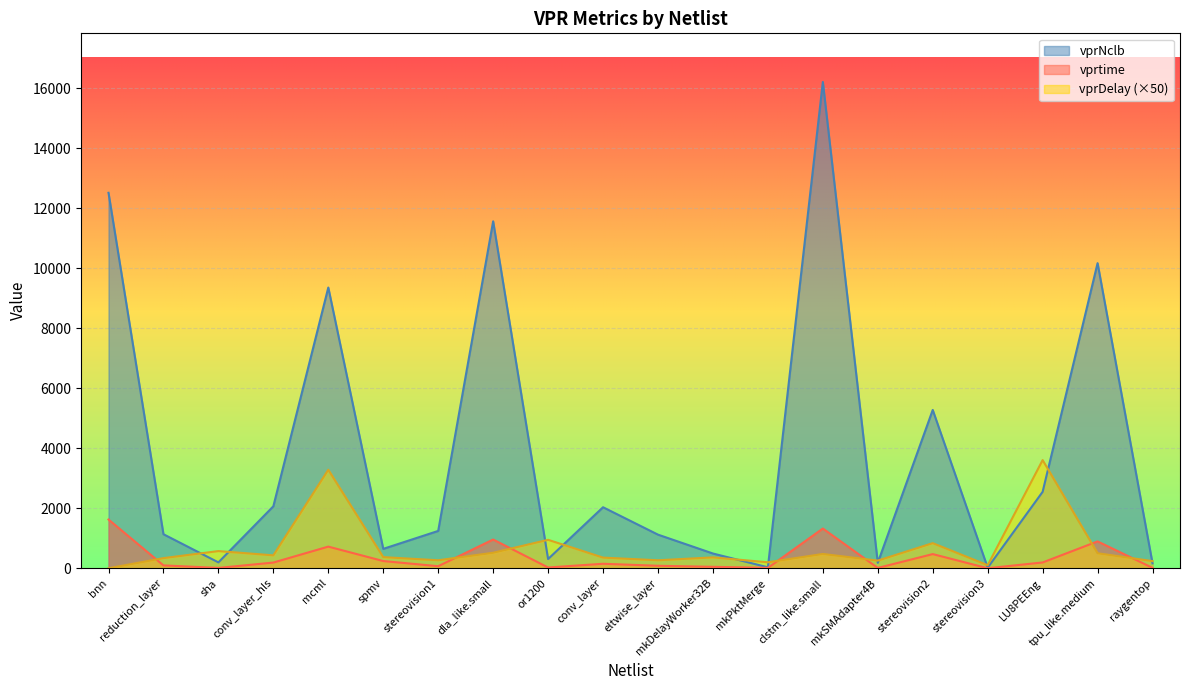

At which label is vprNclb closest to 8118?

mcml